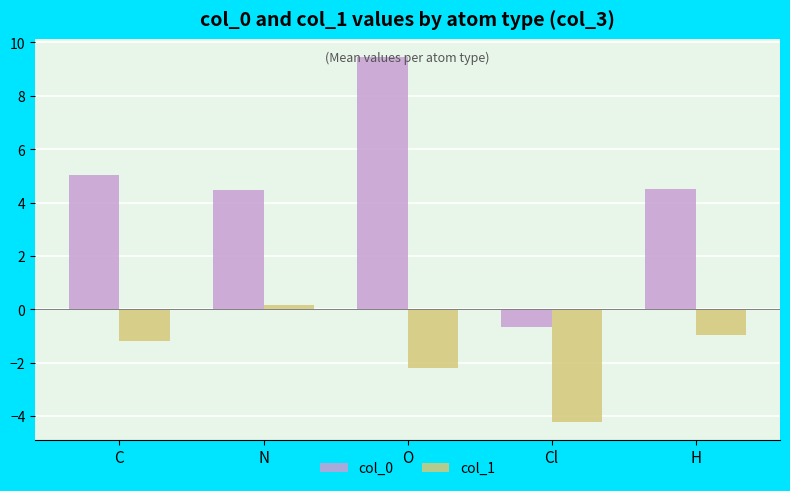

Count the number of categories in the chart.

5